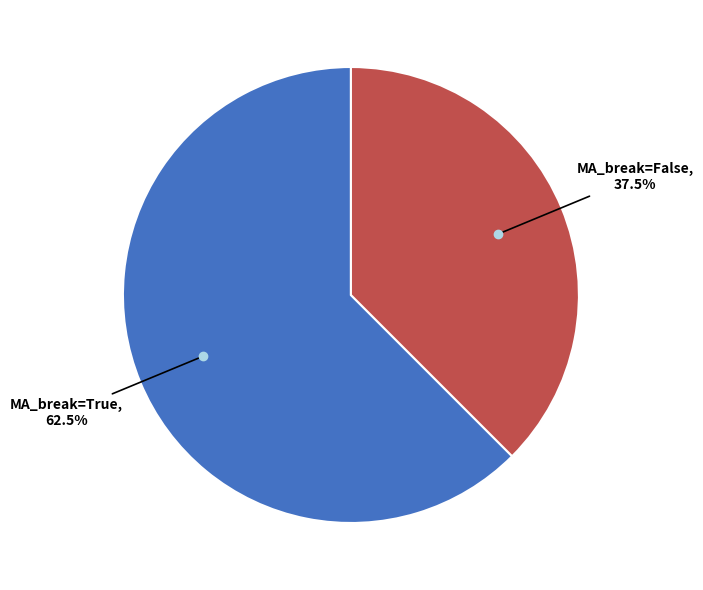

Is there a majority slice in this chart?

Yes